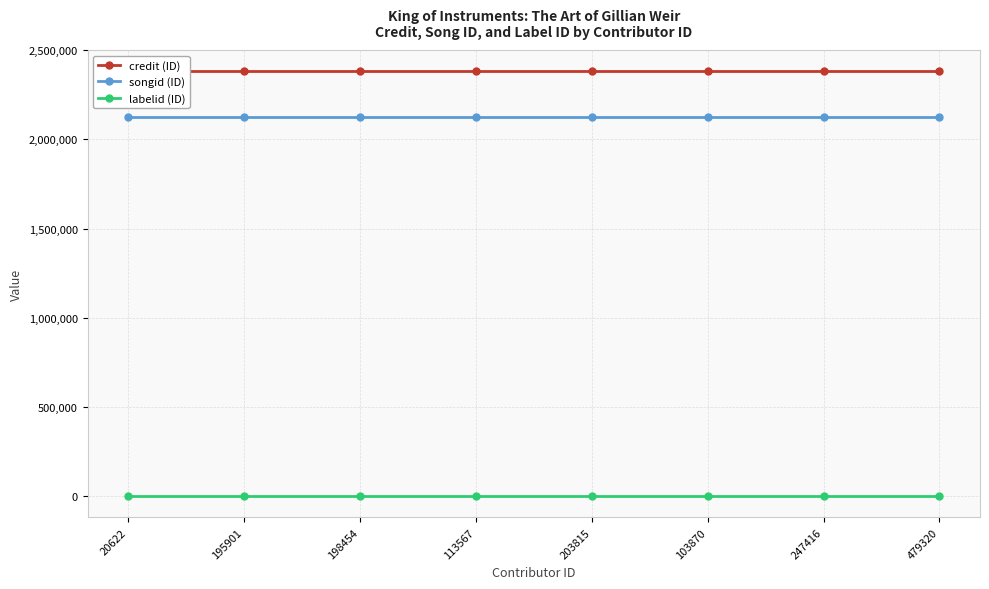

Does the chart have visible grid lines?

Yes